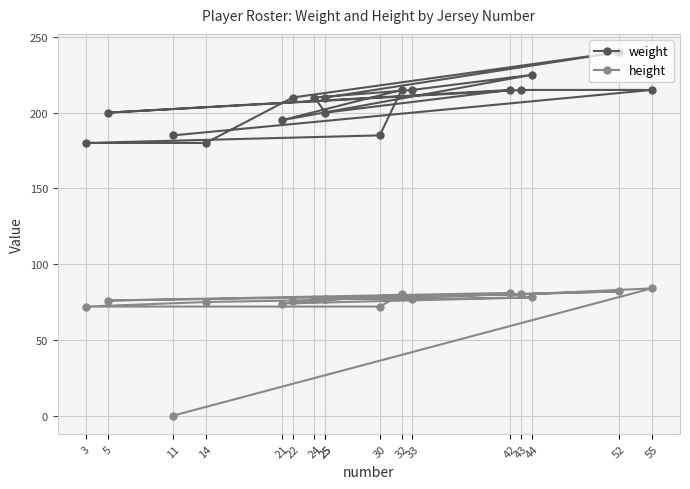

How many positive values does the height series have?

16